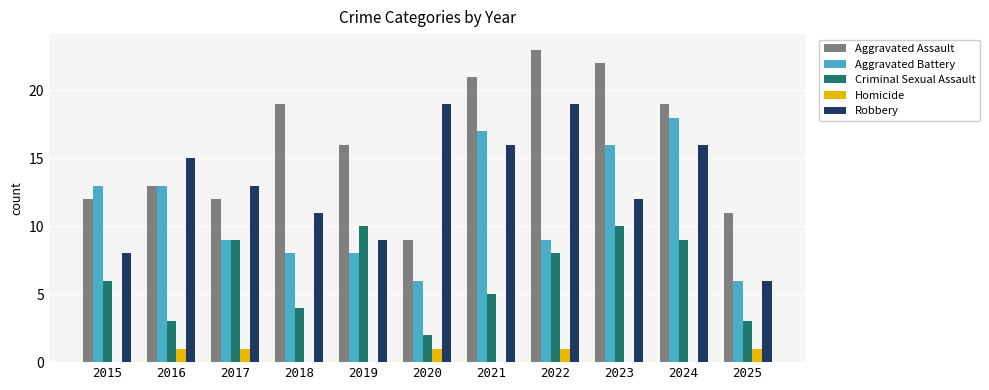

The value of Aggravated Battery at 2025 is 6. True or false?

True